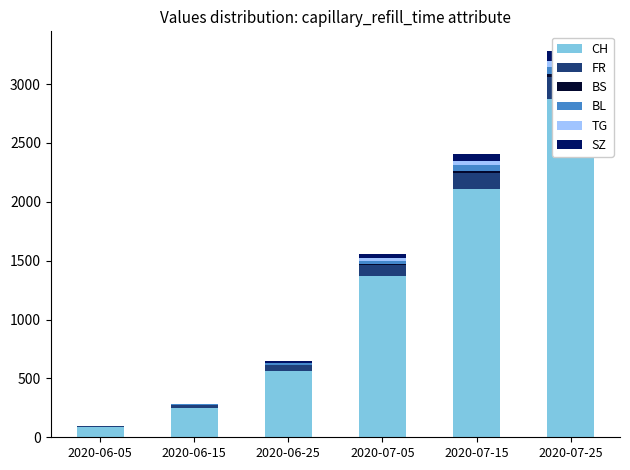

What position from the right is 2020-07-25?

1